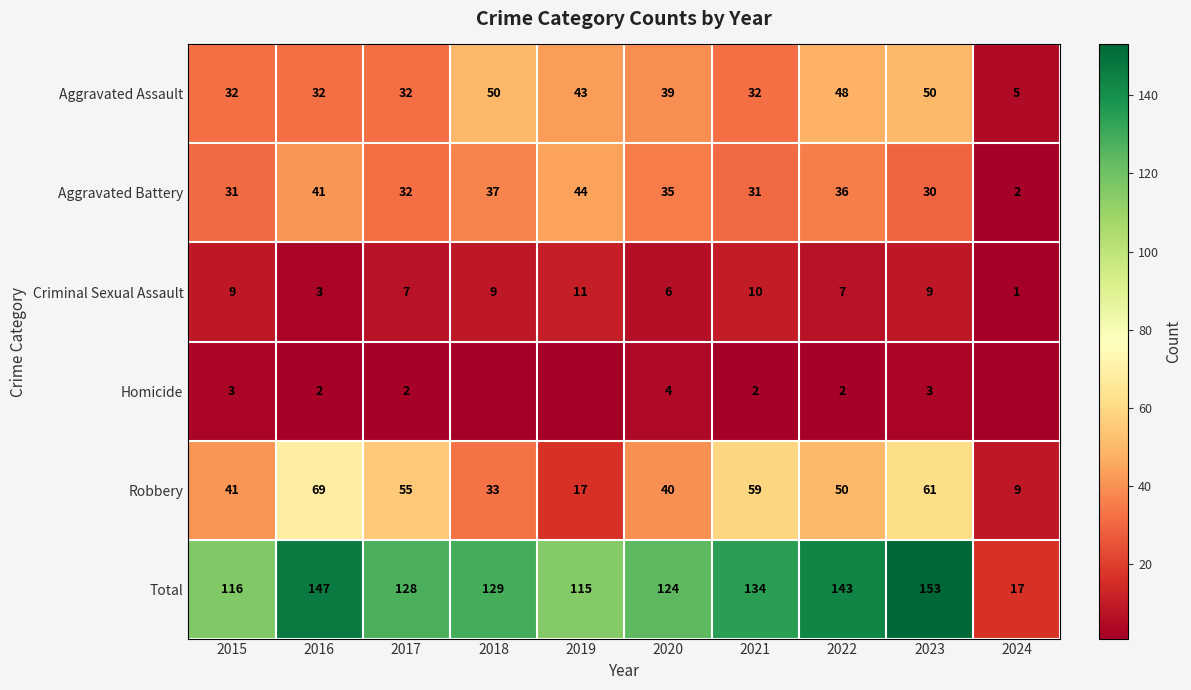

At 2023, list the series in order from smallest to largest.

Homicide, Criminal Sexual Assault, Aggravated Battery, Aggravated Assault, Robbery, Total